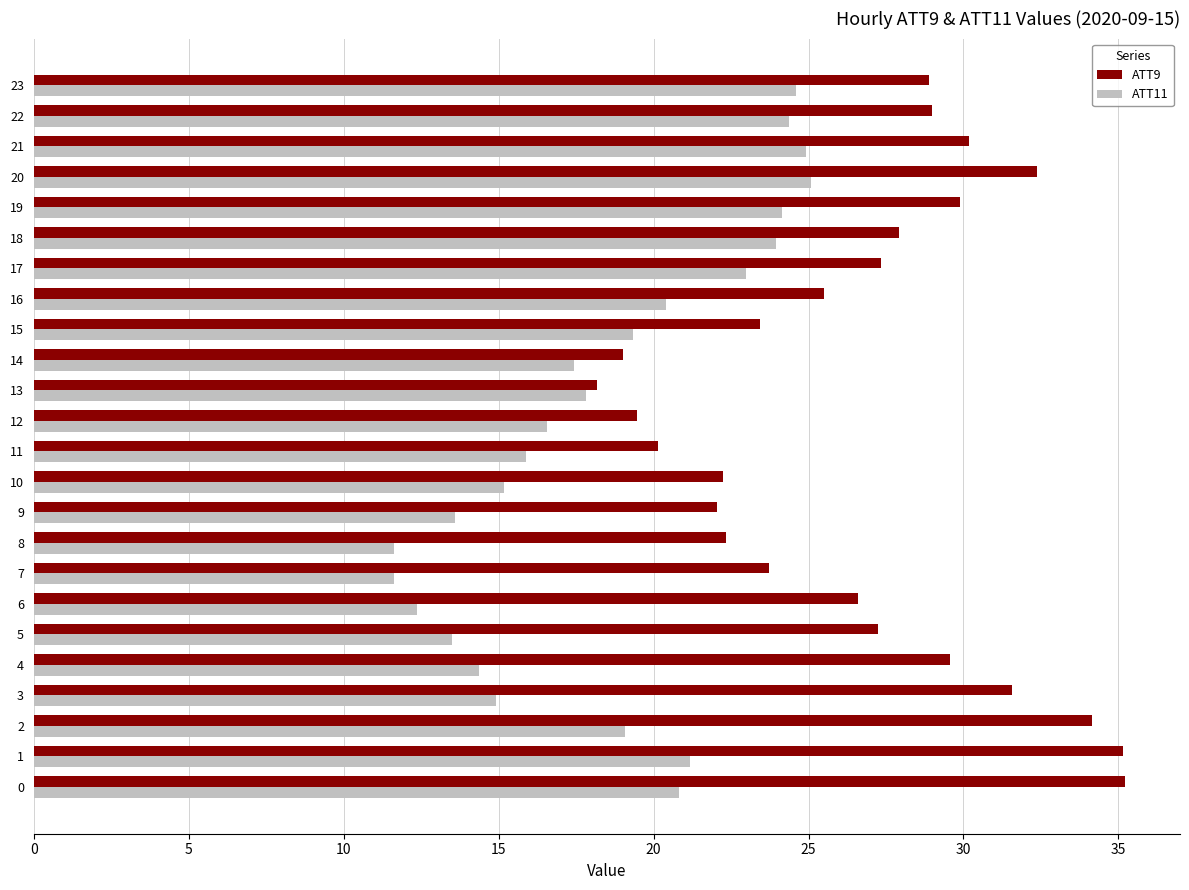

What is the lowest value of the ATT9 series?

18.2